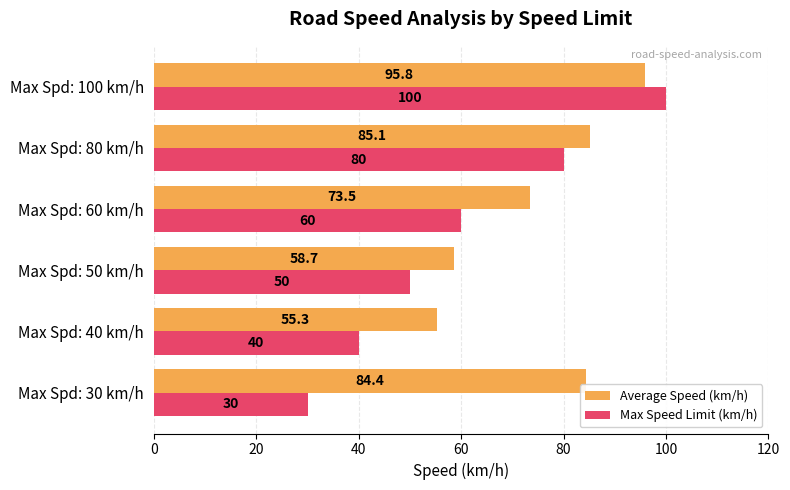

How many data points in Max Speed Limit (km/h) are less than 60?

3